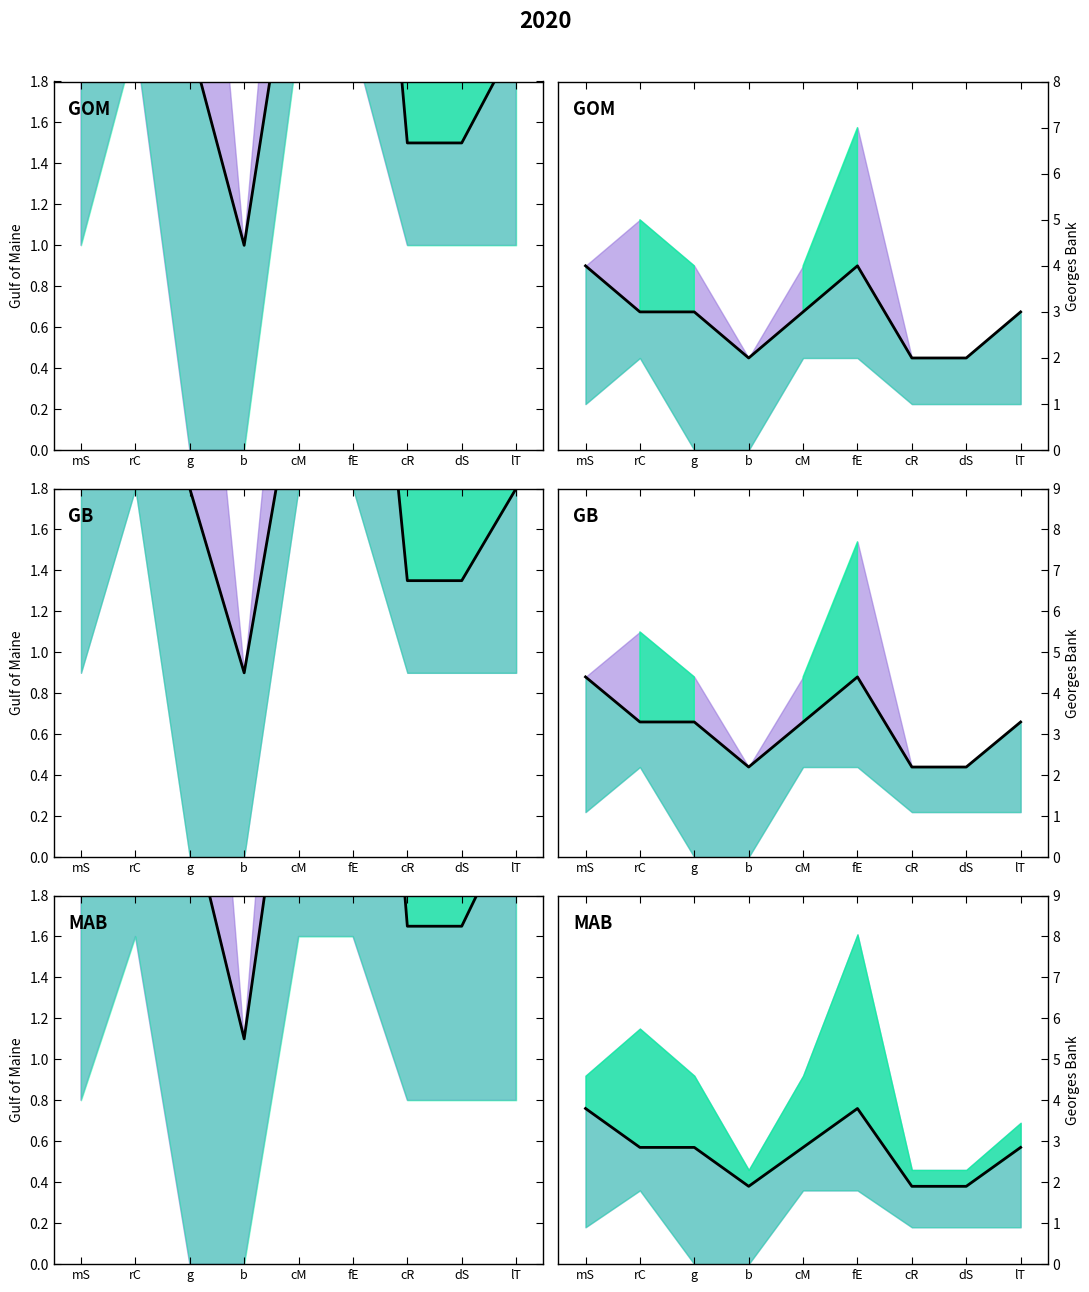

Is the value of GB mean at lT greater than the value of MAB mean at cM?

Yes